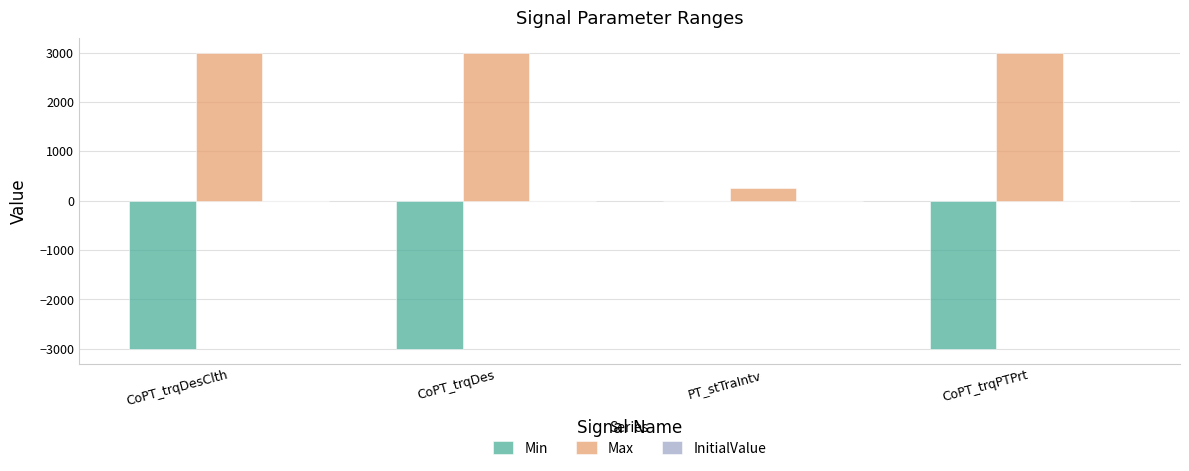

True or false: Min has a value of -1846 at CoPT_trqPTPrt.

False